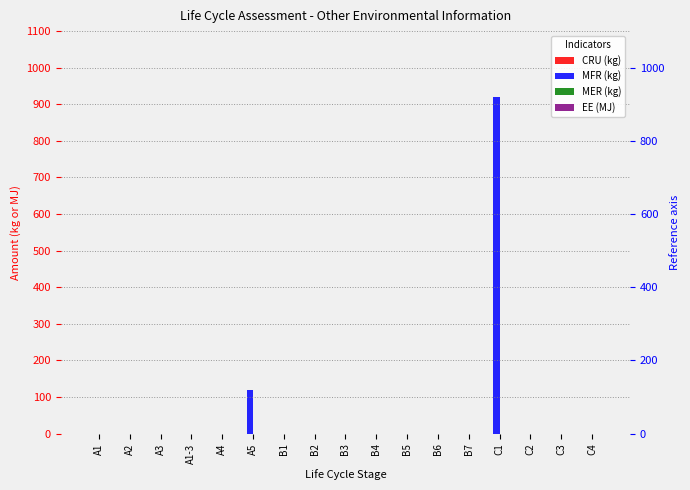

True or false: MER (kg) has a value of 0 at A4.

True